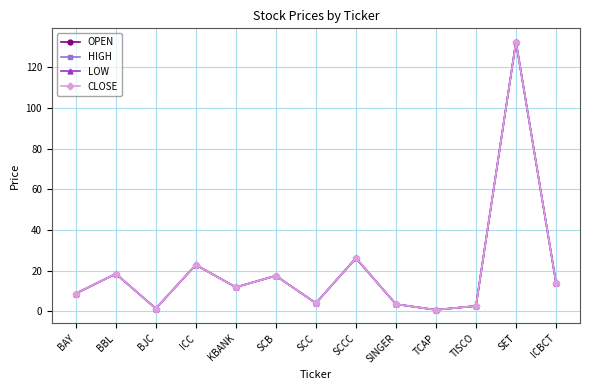

What is the label of the 8th point from the right?

SCB